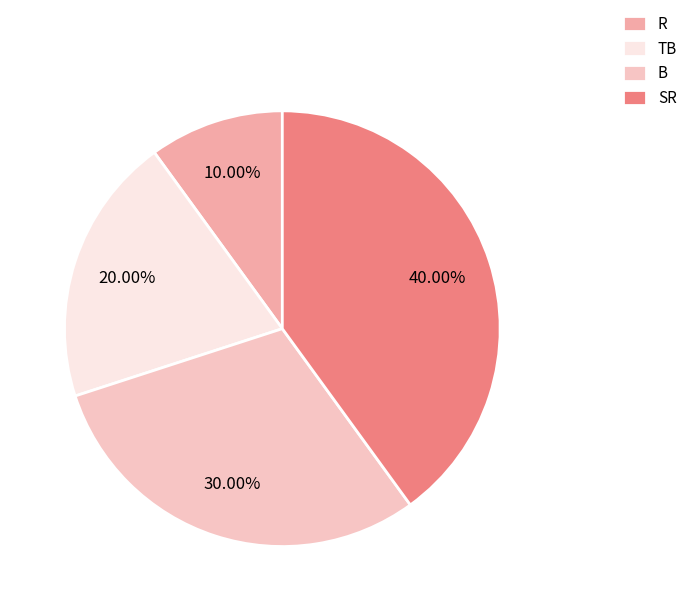

Is there any slice that represents more than half of the pie?

No